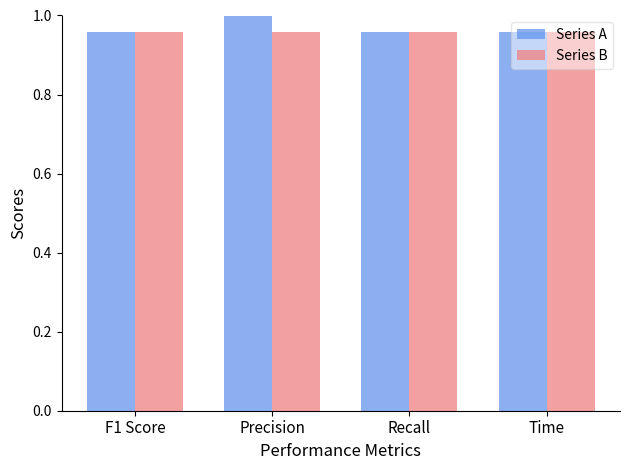

Is it true that Series A equals 1.3 at Time?

False